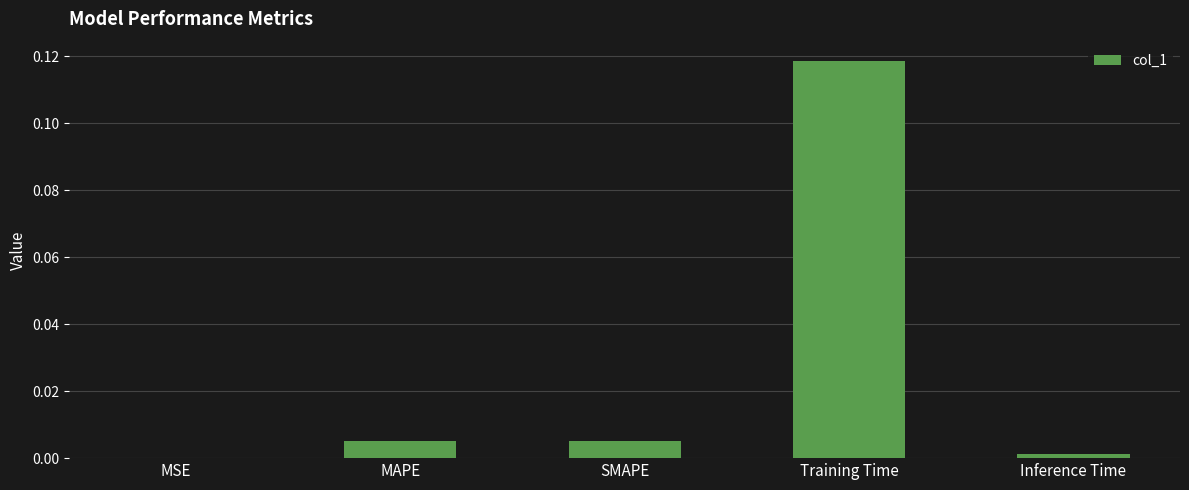

Which category has the highest value across all series?

Training Time